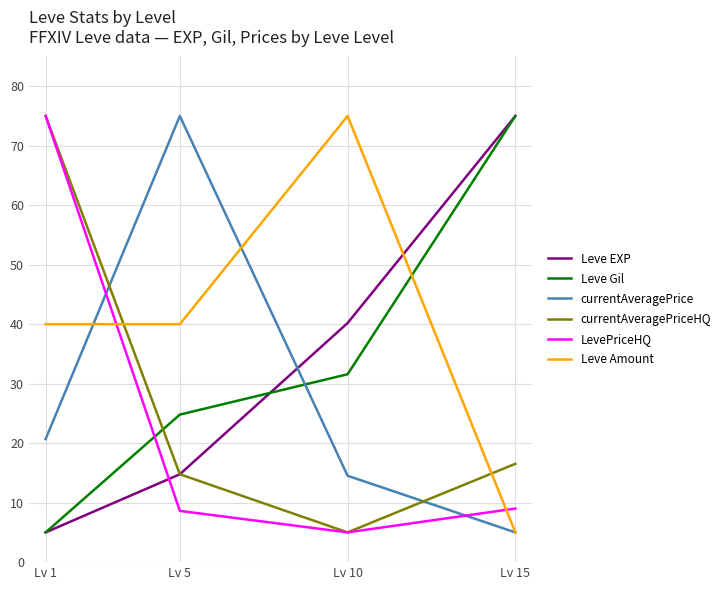

True or false: currentAveragePrice has more than 1 interior local peaks.

False